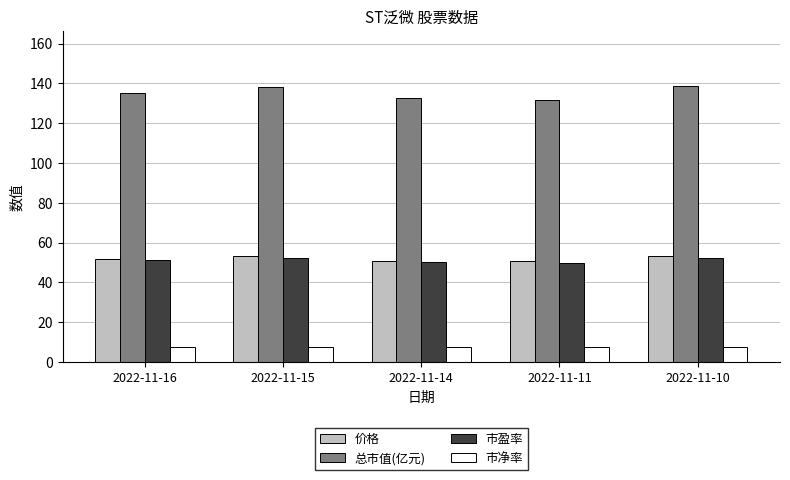

How many bars are there in total?

20